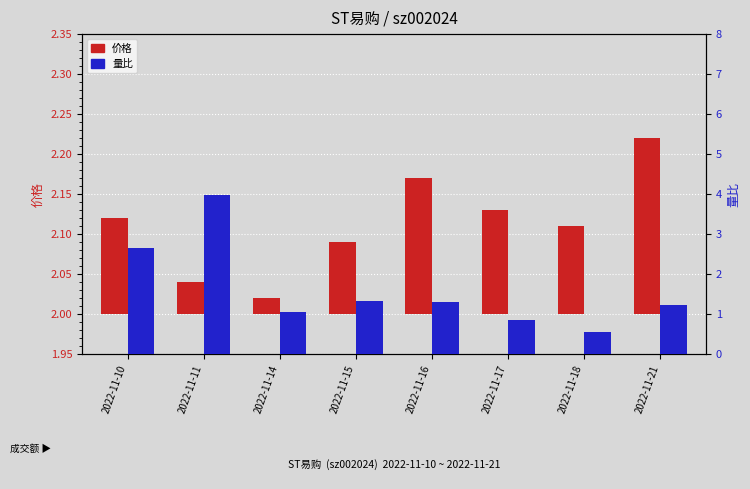

What is the lowest value of the 量比 series?

0.6